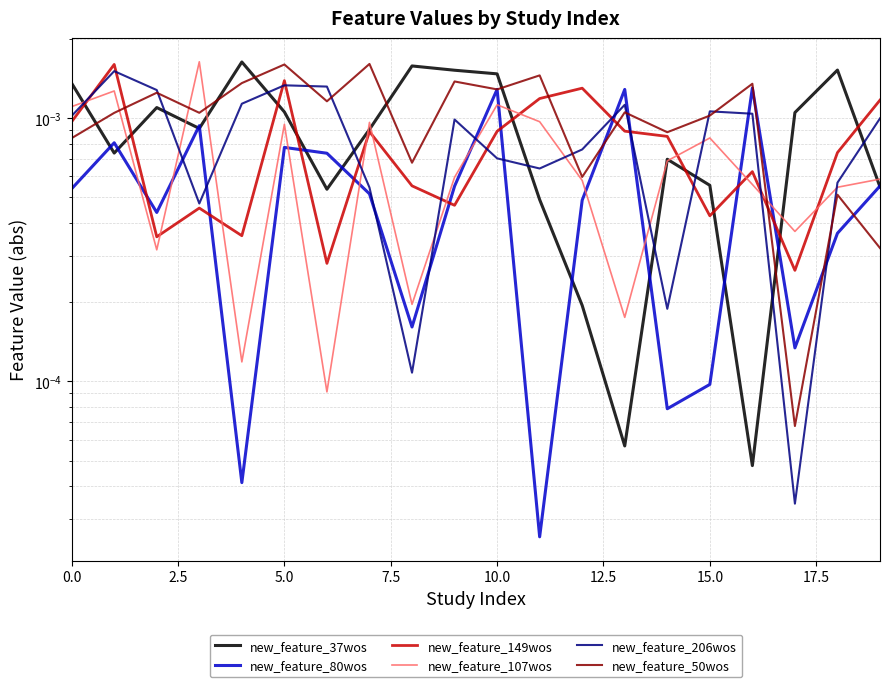

List the series in order of their peak value, lowest first.

new_feature_80wos, new_feature_206wos, new_feature_149wos, new_feature_50wos, new_feature_37wos, new_feature_107wos